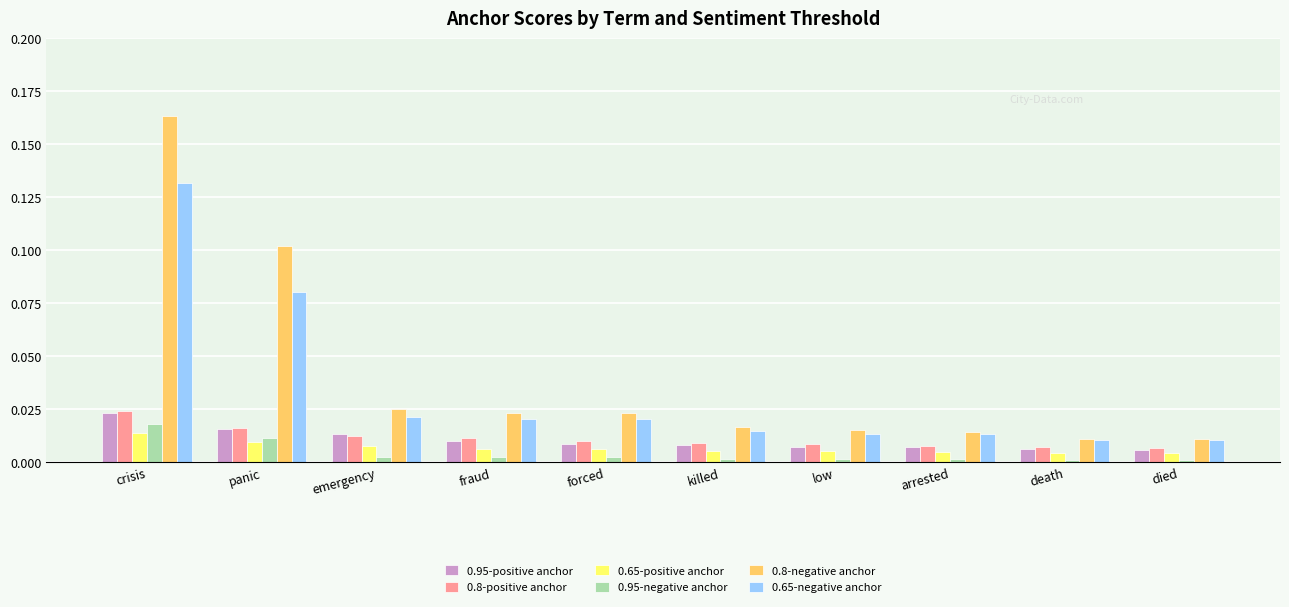

Which series has the largest range (max minus min)?

0.8-negative anchor